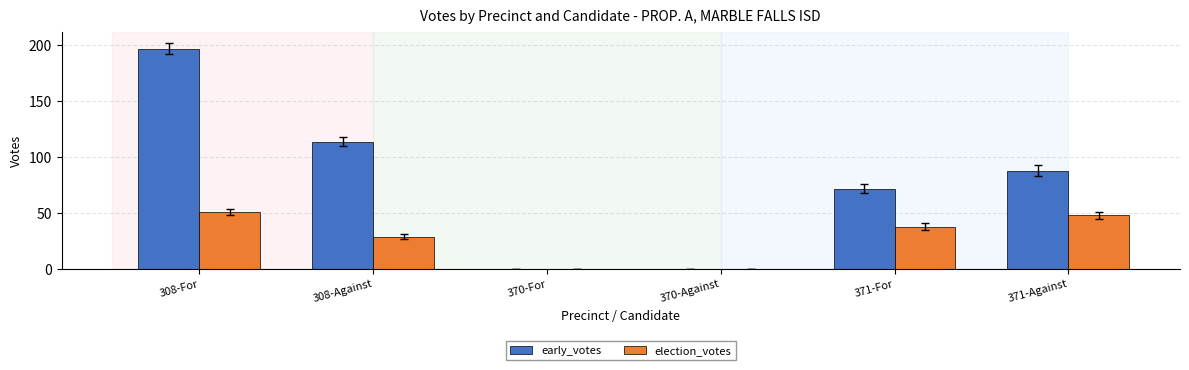

Is the value of election_votes at 308-For greater than the value of early_votes at 371-For?

No